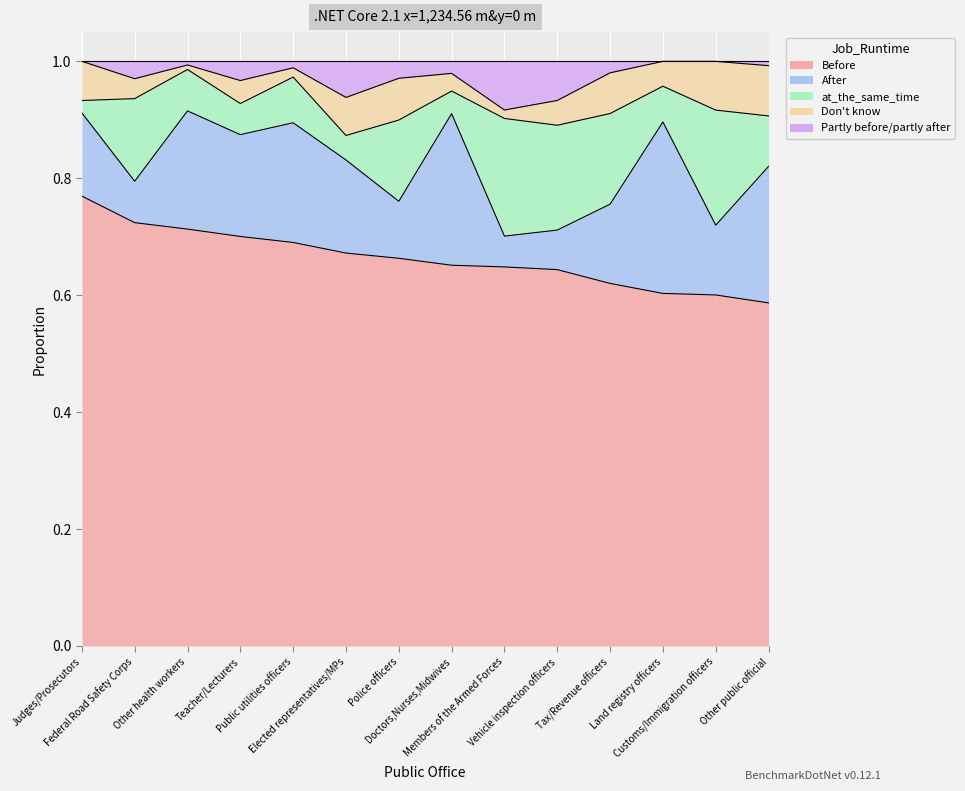

What is the approximate value of After at Land registry officers?

0.3